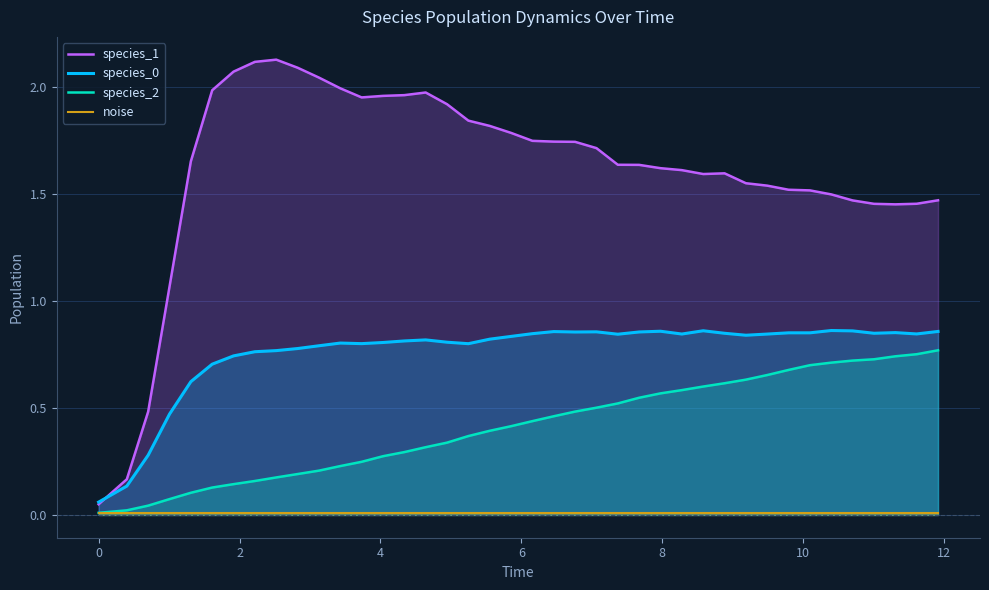

What are all the series names shown in the legend?

species_1, species_0, species_2, noise